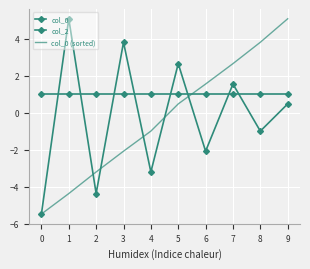

What is the difference between the maximum and minimum values in the col_0 (sorted) series?

10.6